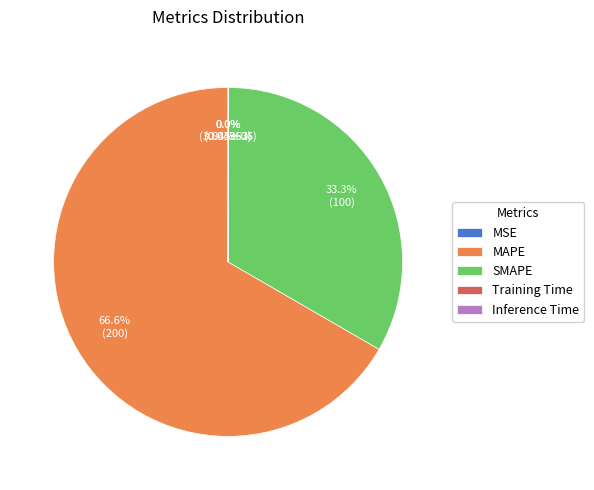

Is it true that MSE is 0% of the pie?

True